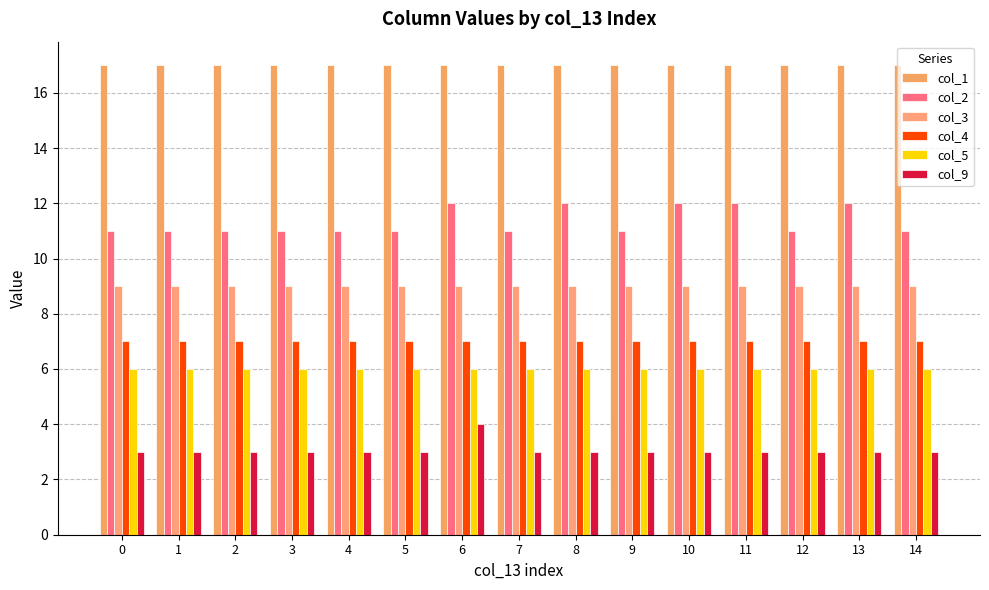

Count the number of categories in the chart.

15